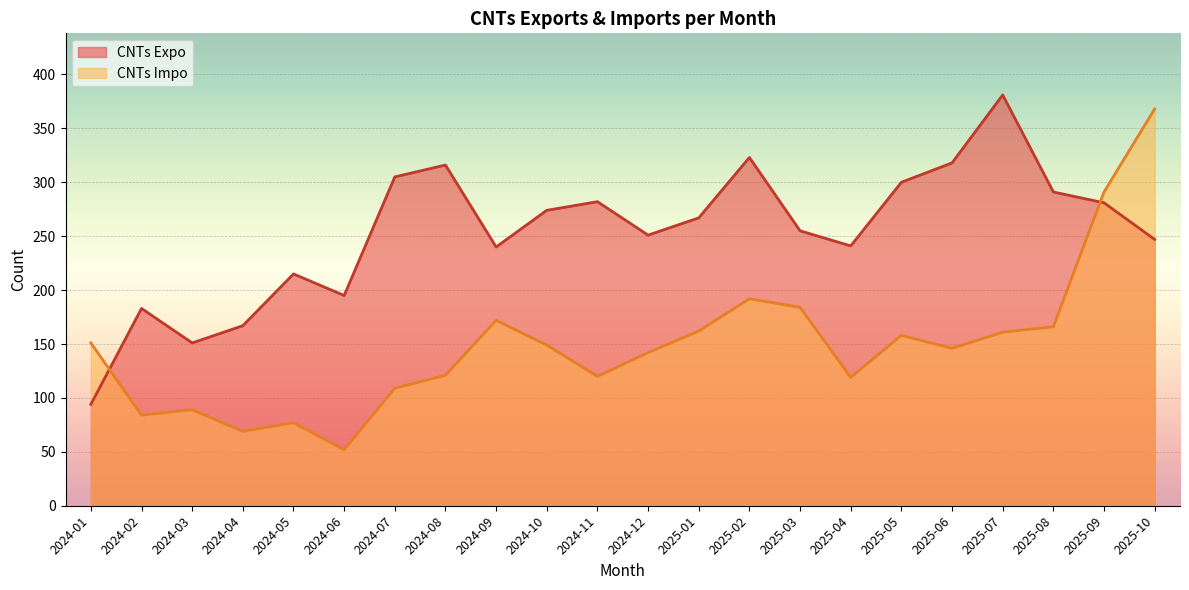

What value does the CNTs Impo series have at 2024-06, to the nearest 10?

50